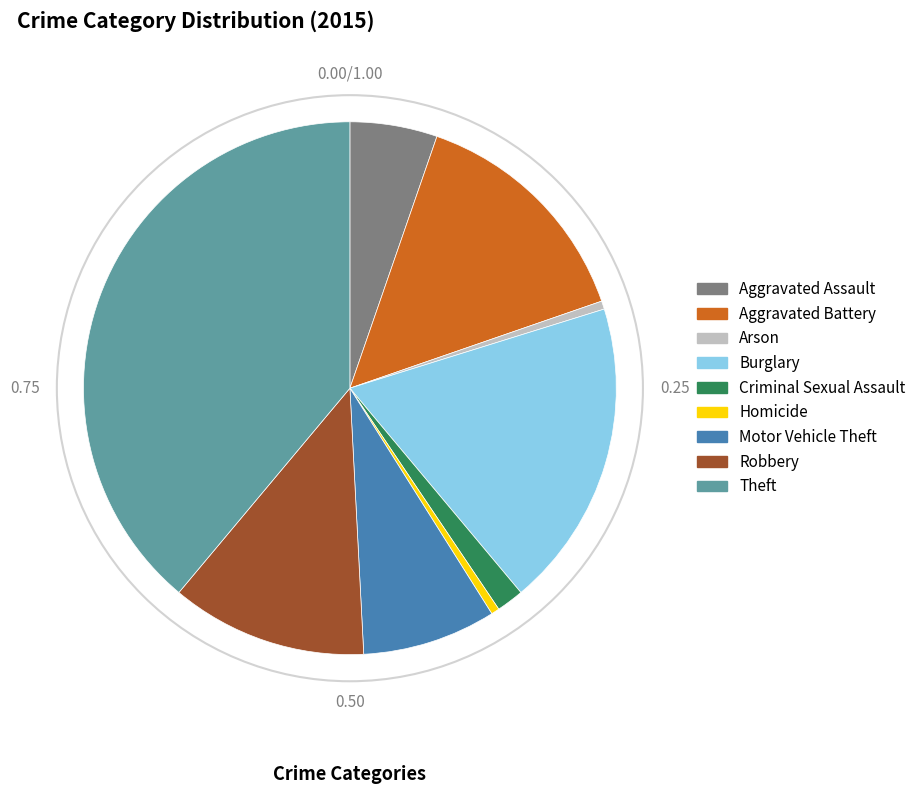

Is the sum of Theft and Homicide greater than half?

No